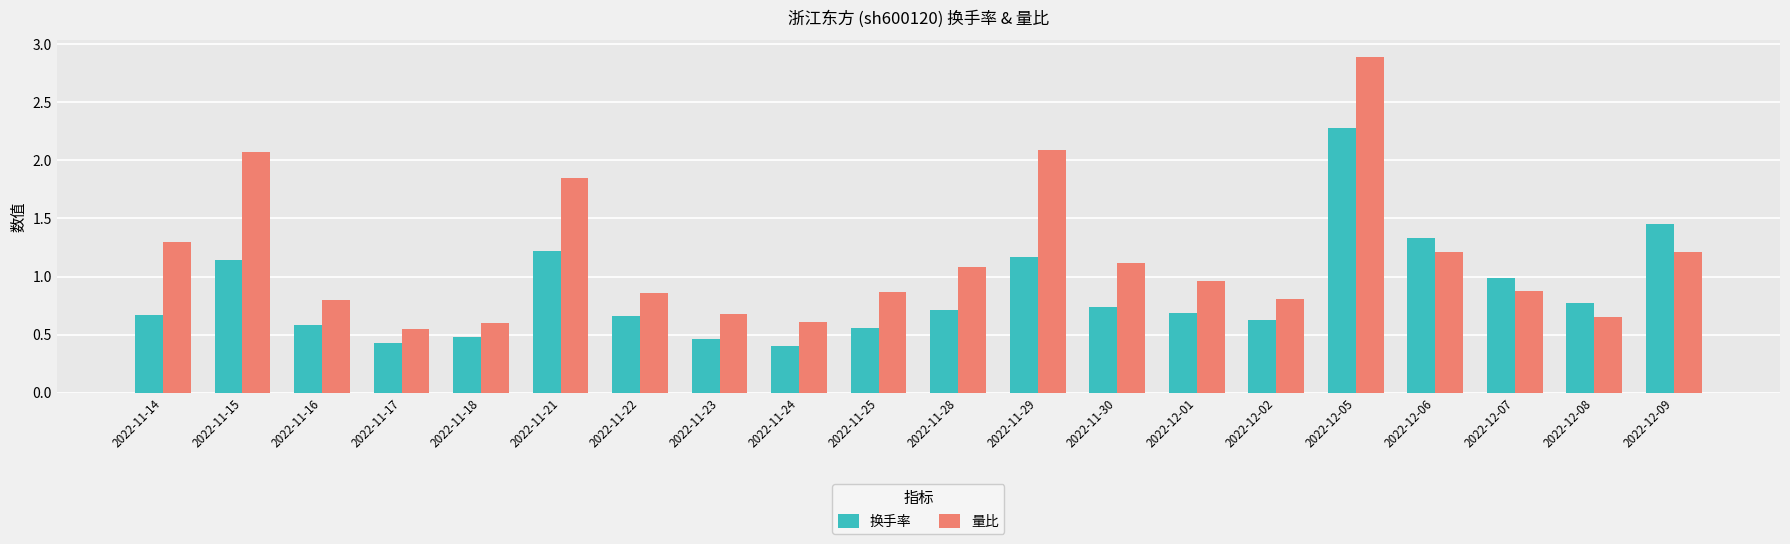

At which category is the sum across all series the highest?

2022-12-05